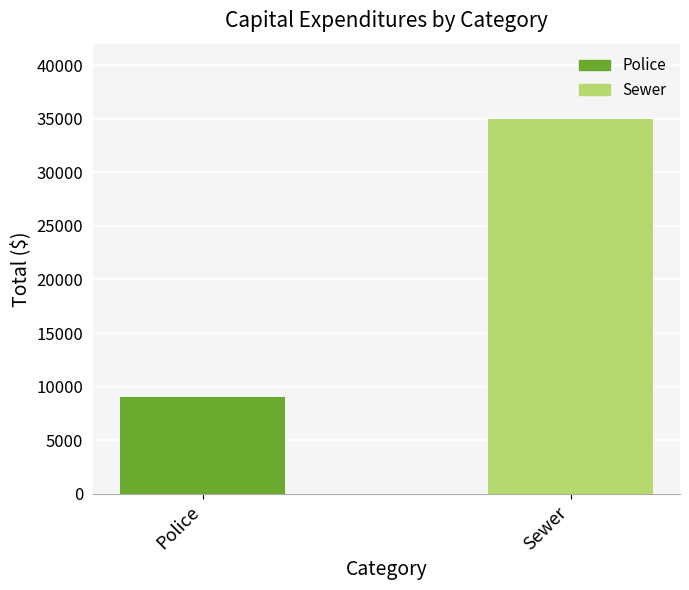

The value at Sewer is 61254. True or false?

False